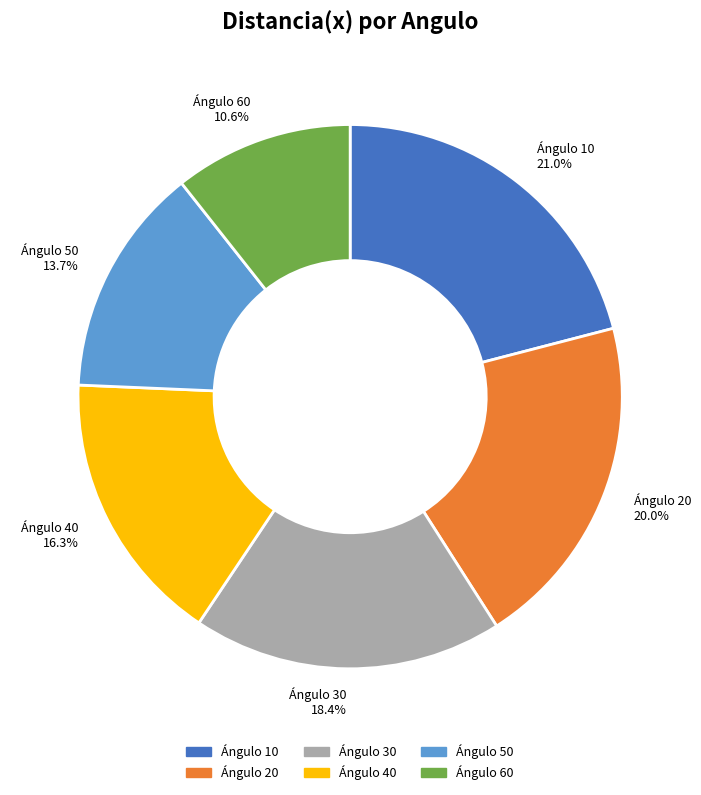

Do Ángulo 40 16.3% and Ángulo 20 20.0% together represent more than half of the pie?

No